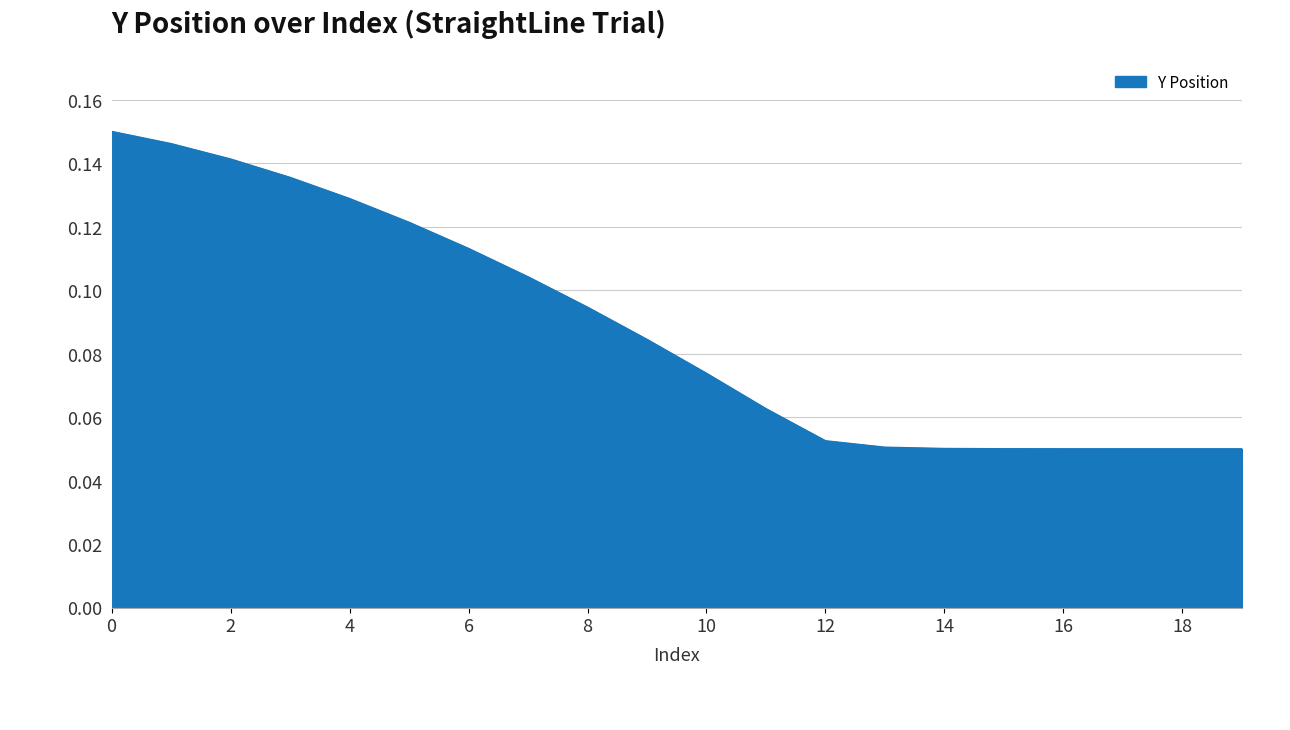

Reading left to right, extract all data points from this chart.

0.1	0.1	0.1	0.1	0.1	0.1	0.1	0.1	0.1	0.1	0.1	0.1	0.1	0.1	0.1	0.1	0.1	0.1	0.1	0.1